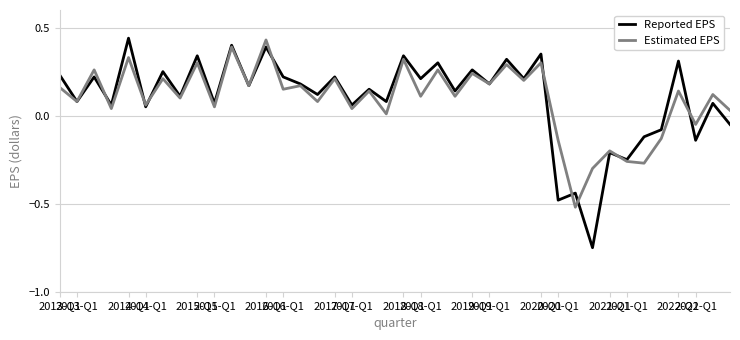

Which series has the largest range (max minus min)?

Reported EPS